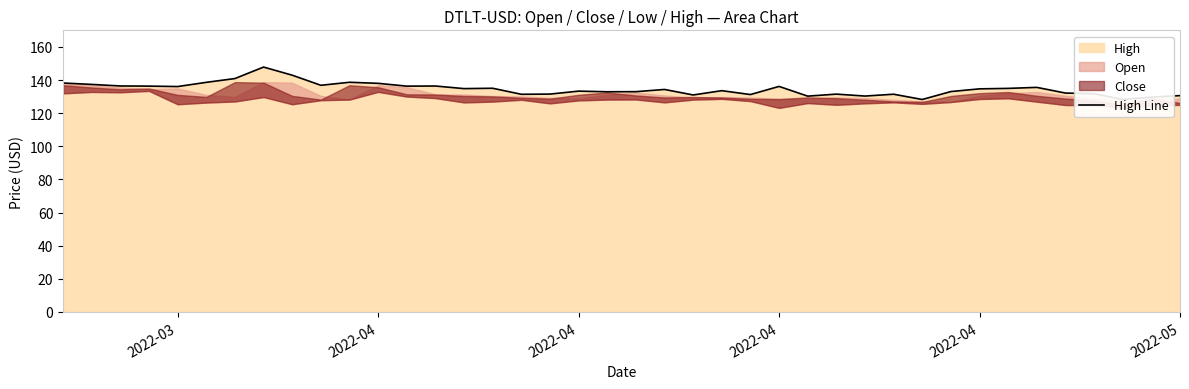

What is the greatest value displayed?

147.8